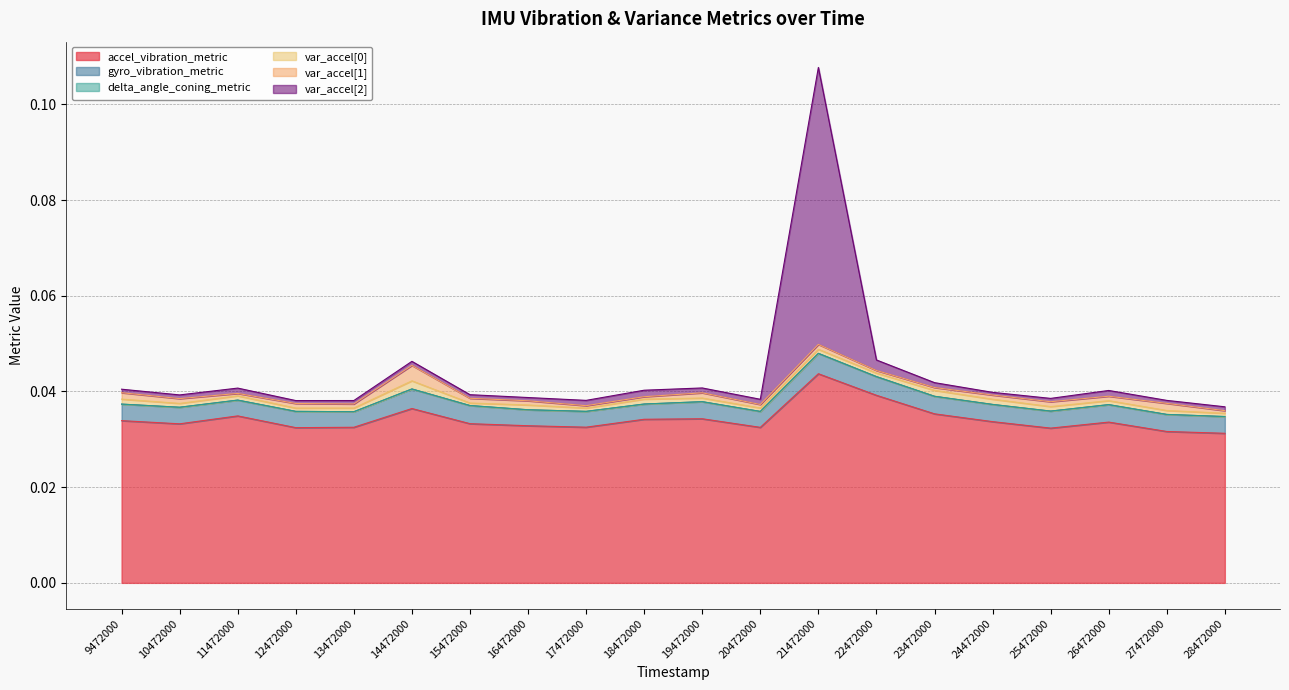

At which label does var_accel[1] reach its minimum?

11472000